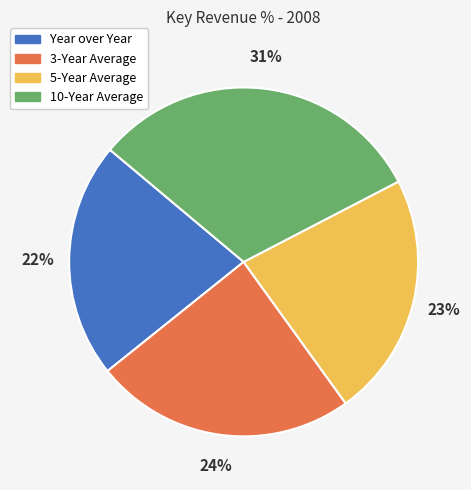

Does Year over Year account for over 50% of the chart?

No